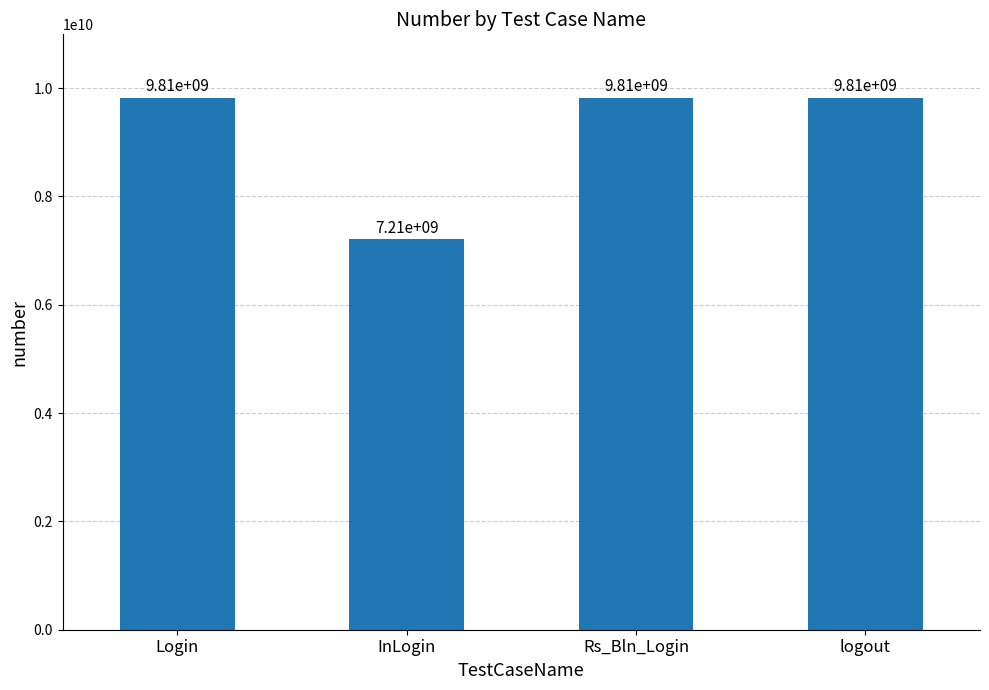

How many bars are there in total?

4